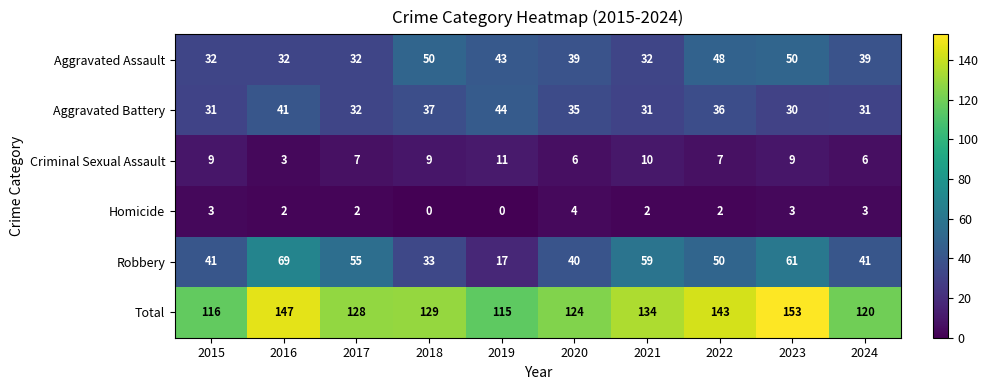

Where does the Homicide series first go above 2?

2015